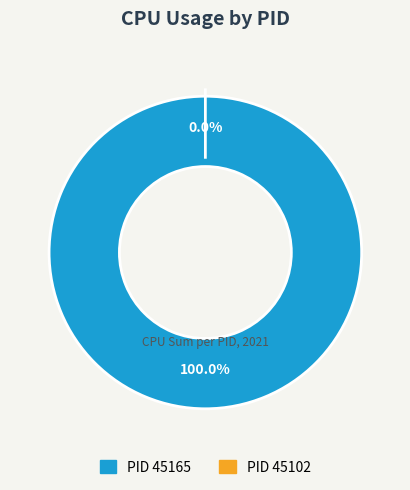

To the nearest percent, what is the difference between the 45165 and 45102 slice percentages?

100%